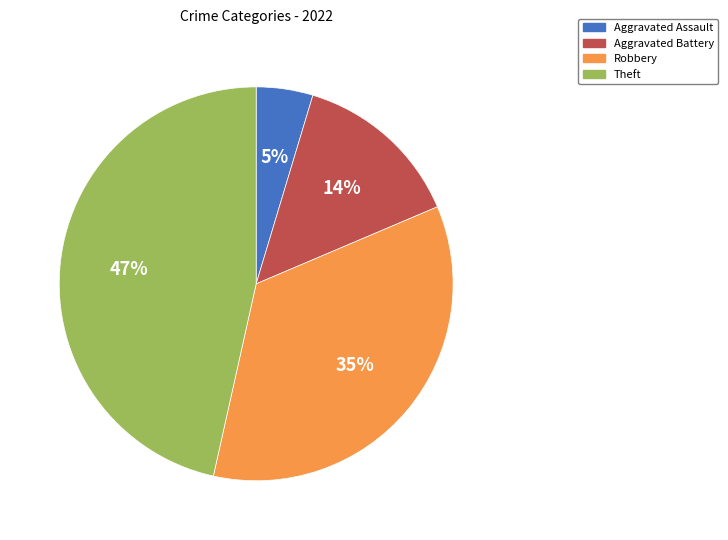

How many slices are in this pie chart?

4